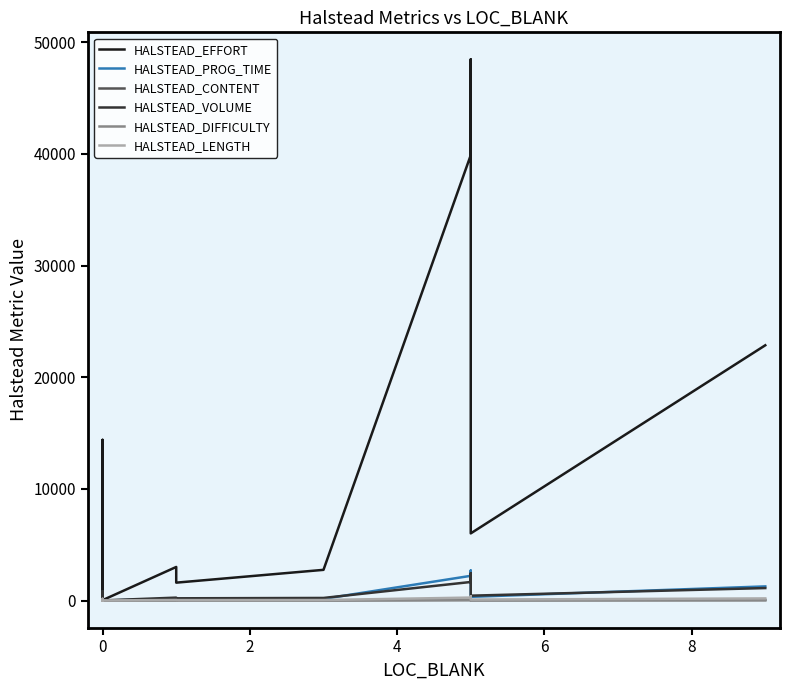

At how many categories does at least one series exceed 30732?

2